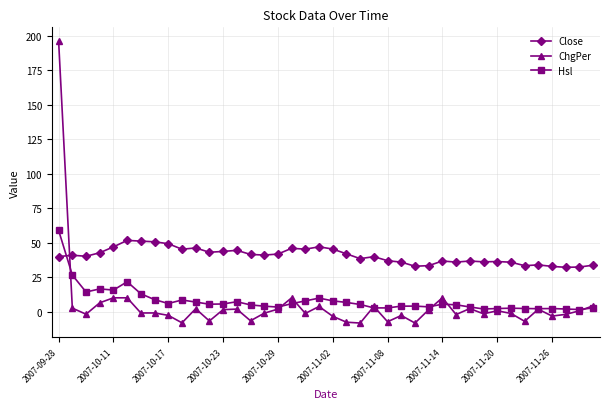

Which series has the largest total across all categories?

Close